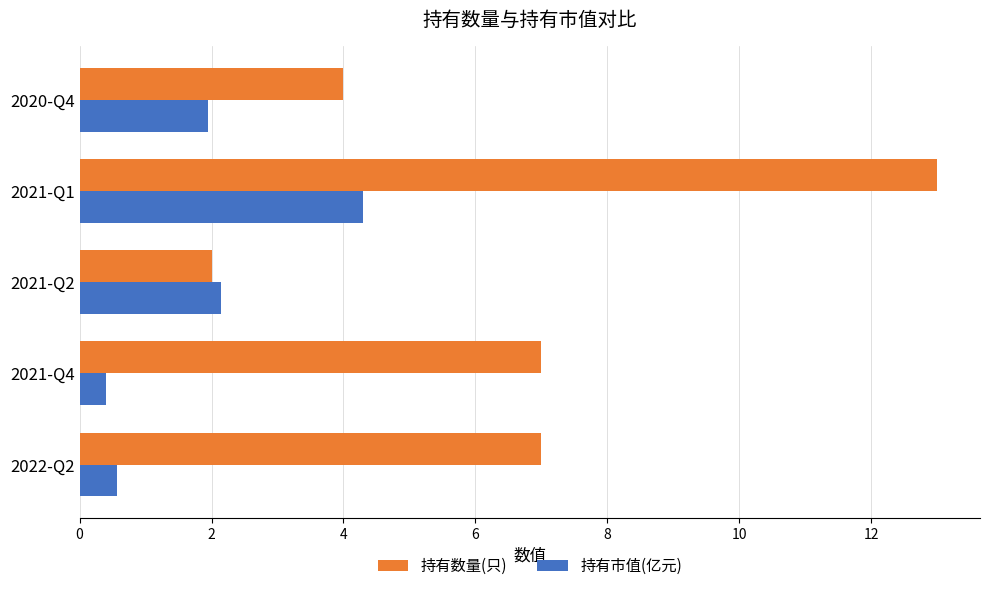

Rank the categories by 持有市值(亿元) value from lowest to highest.

2021-Q4, 2022-Q2, 2020-Q4, 2021-Q2, 2021-Q1